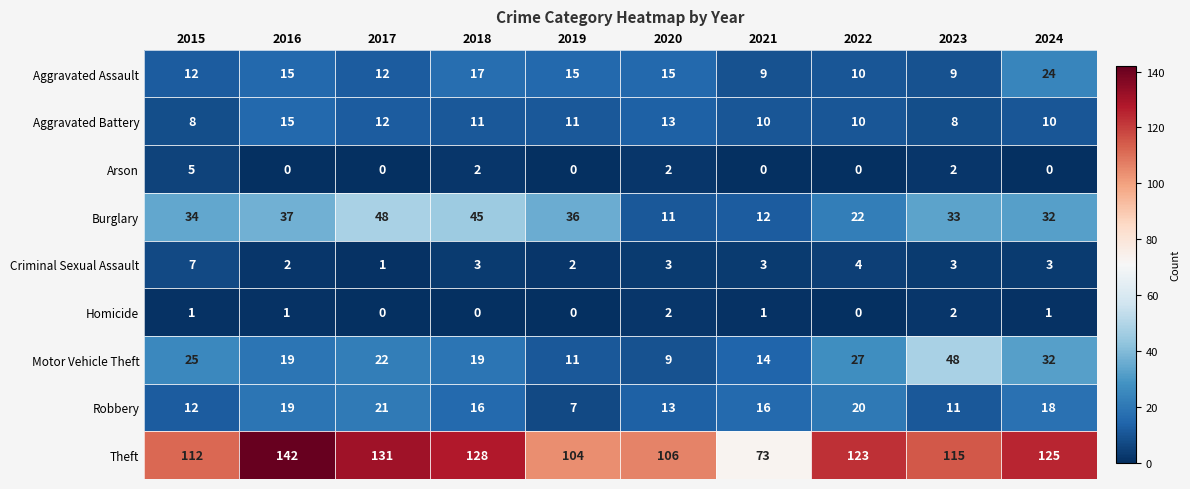

The value of Robbery at 2018 is 16. True or false?

True